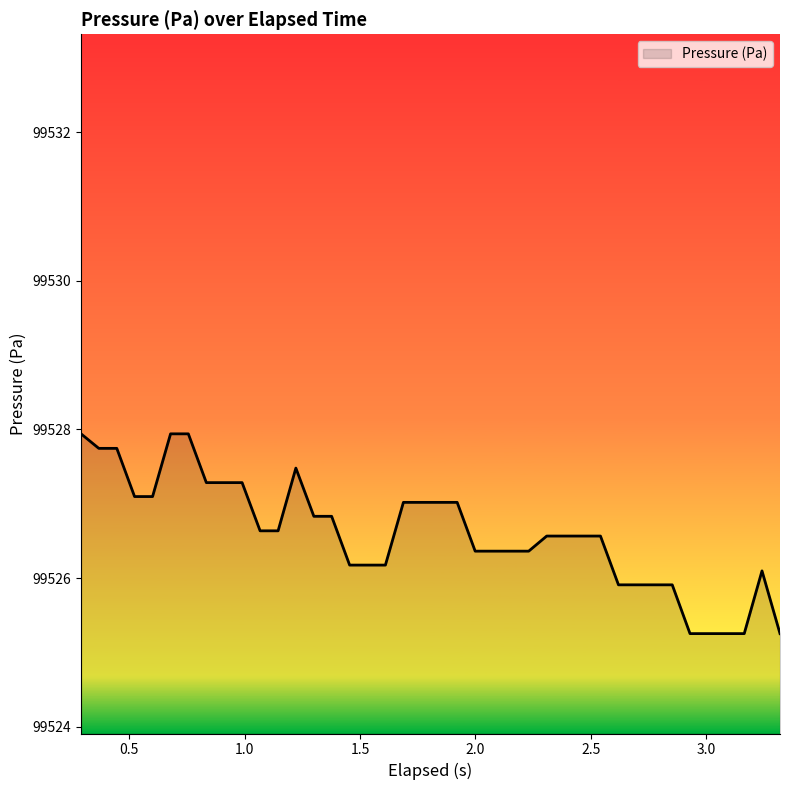

What is the difference between the maximum and minimum values?

2.7